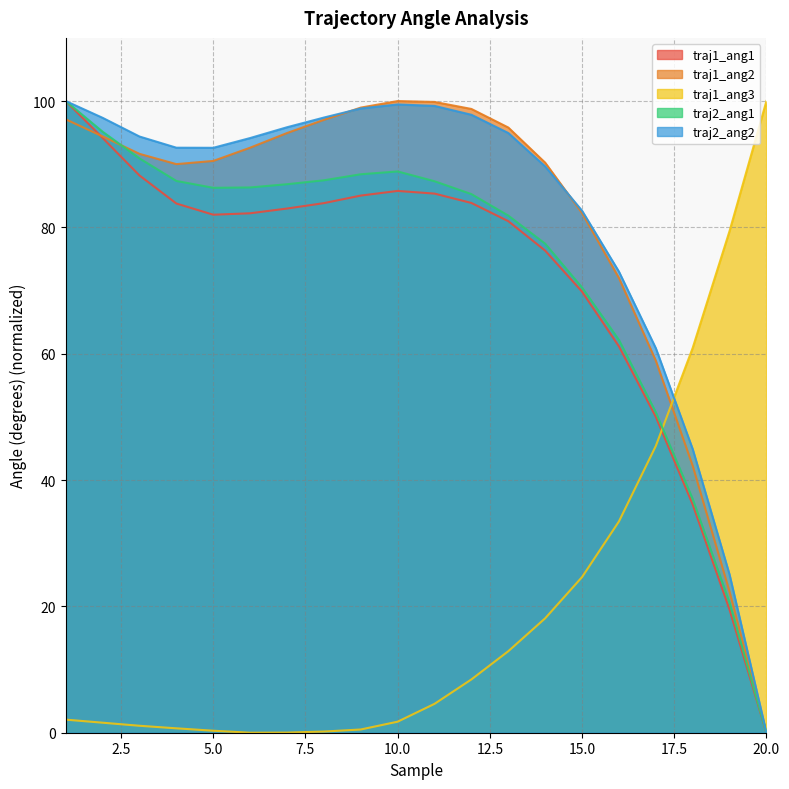

At how many categories does at least one series exceed 67?

18